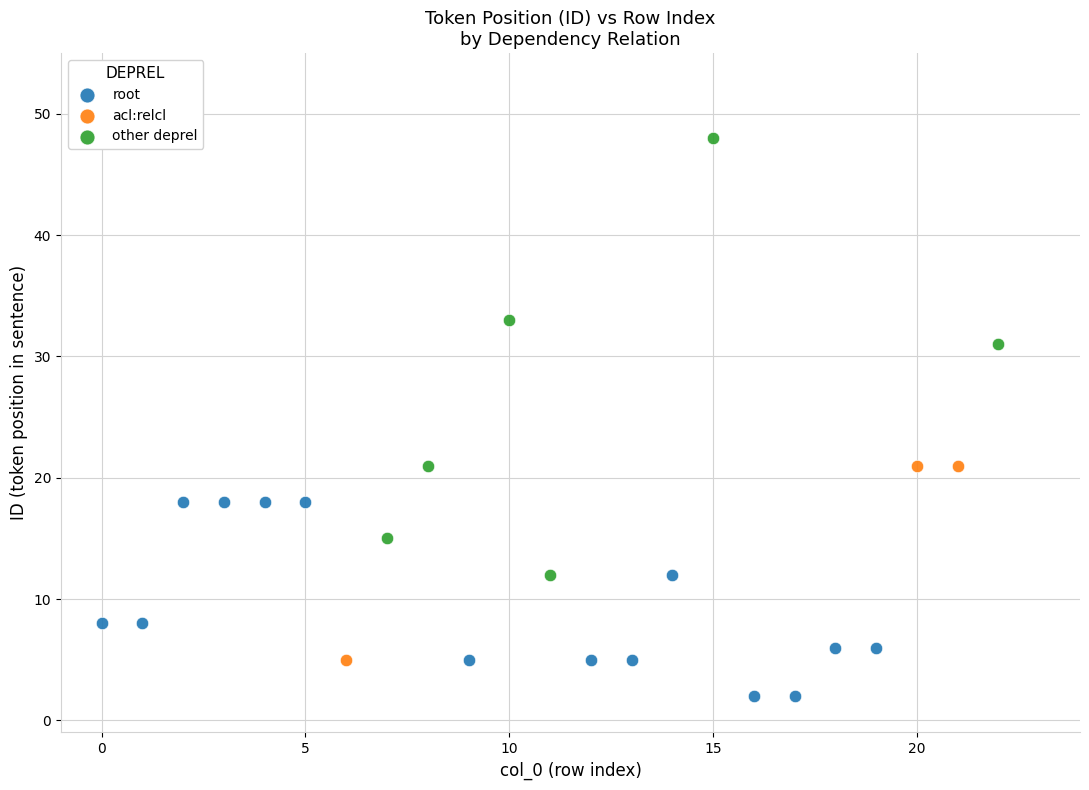

What are all the series names shown in the legend?

root, acl:relcl, other deprel